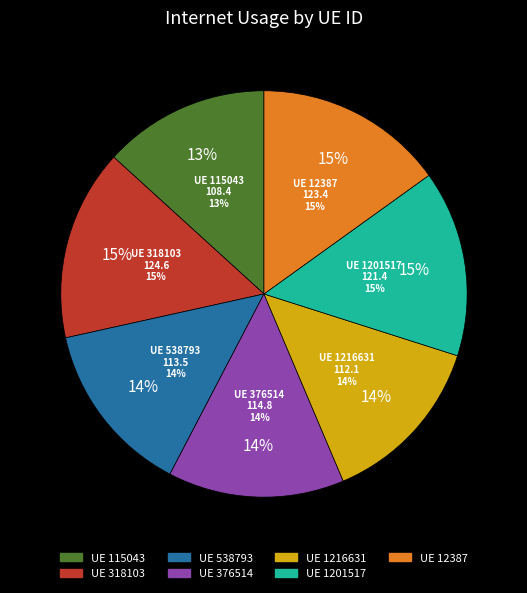

How many segments does this pie chart have?

7